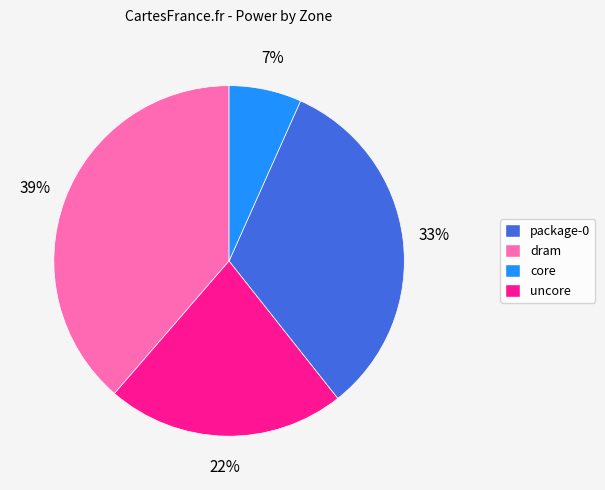

Is the sum of package-0 and core greater than half?

Yes